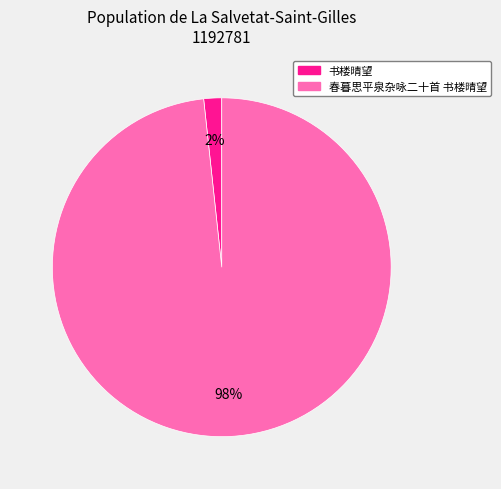

Which category accounts for the majority?

春暮思平泉杂咏二十首 书楼晴望